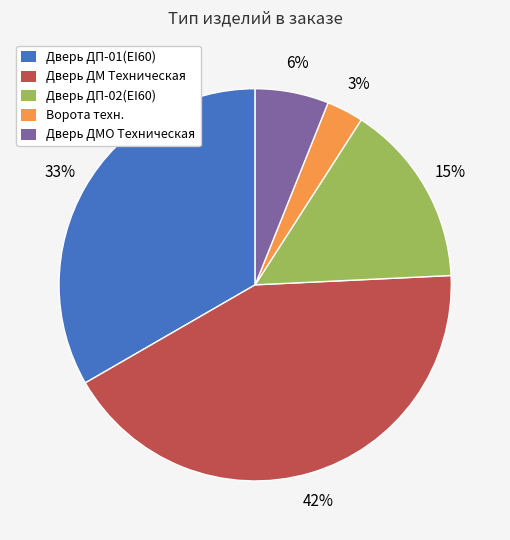

Is there a majority slice in this chart?

No